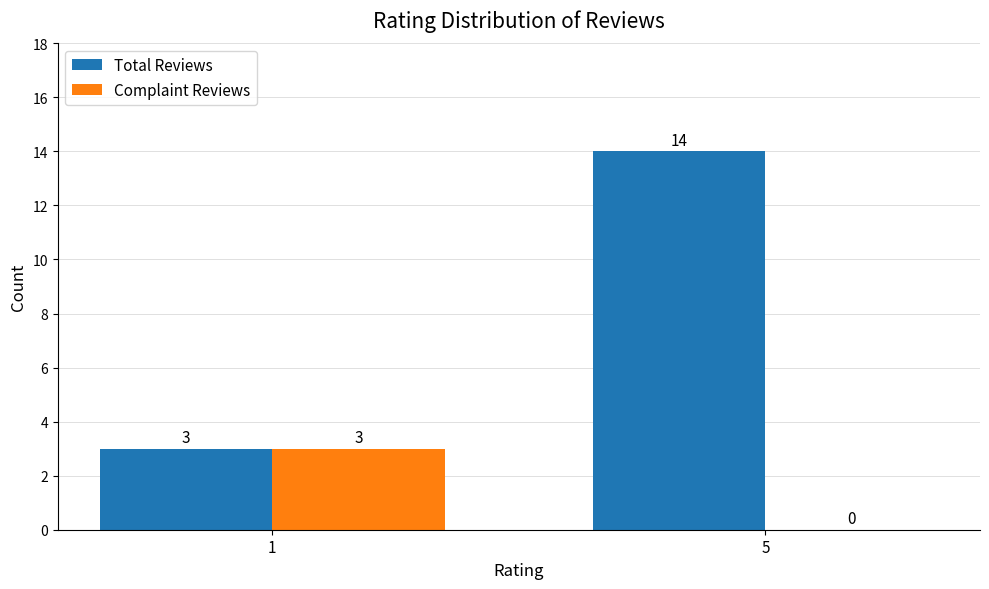

What is the maximum value for Total Reviews?

14